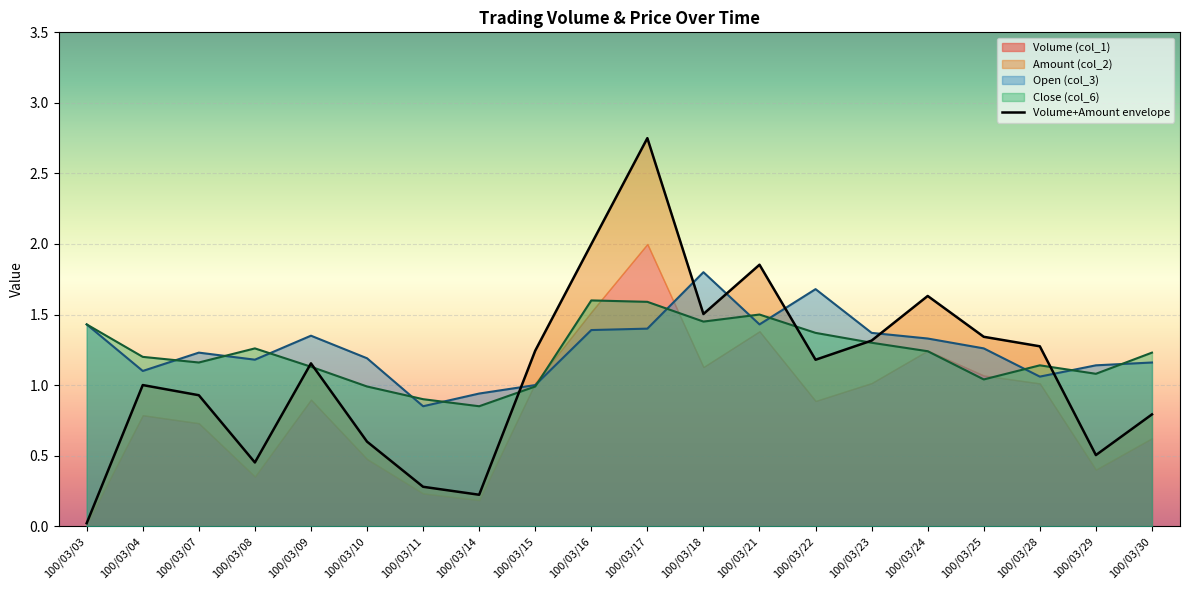

True or false: Open (col_3) has a value of 0.7 at 100/03/25.

False